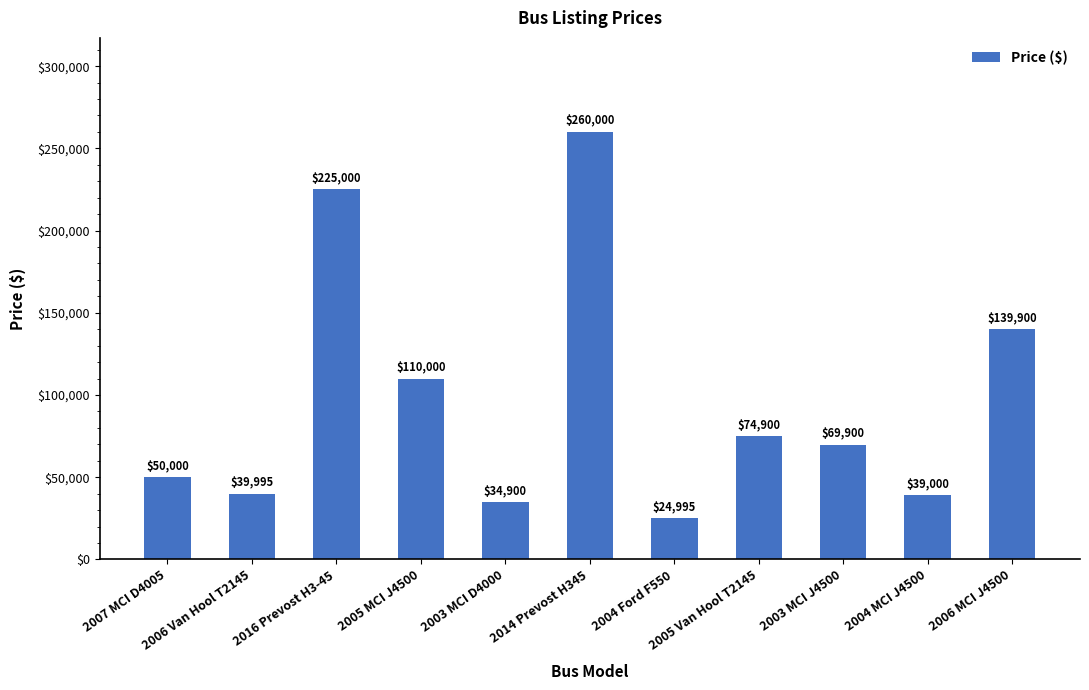

Between 2007 MCI D4005 and 2005 MCI J4500, which is larger?

2005 MCI J4500